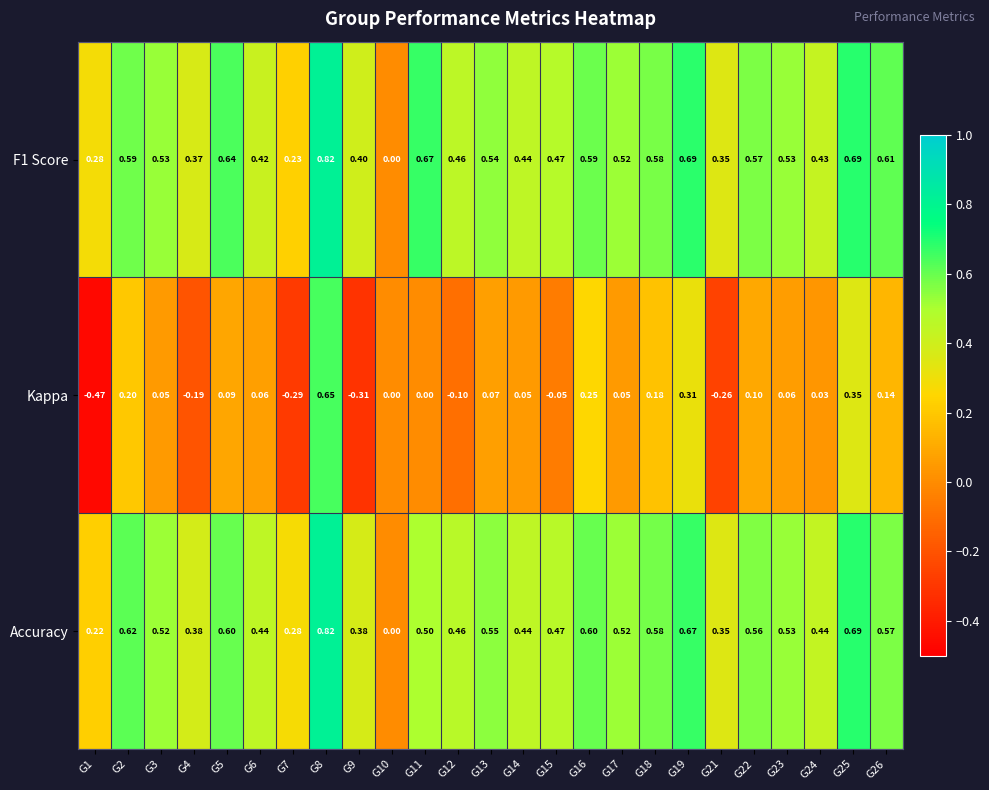

How many series are shown in this chart?

3